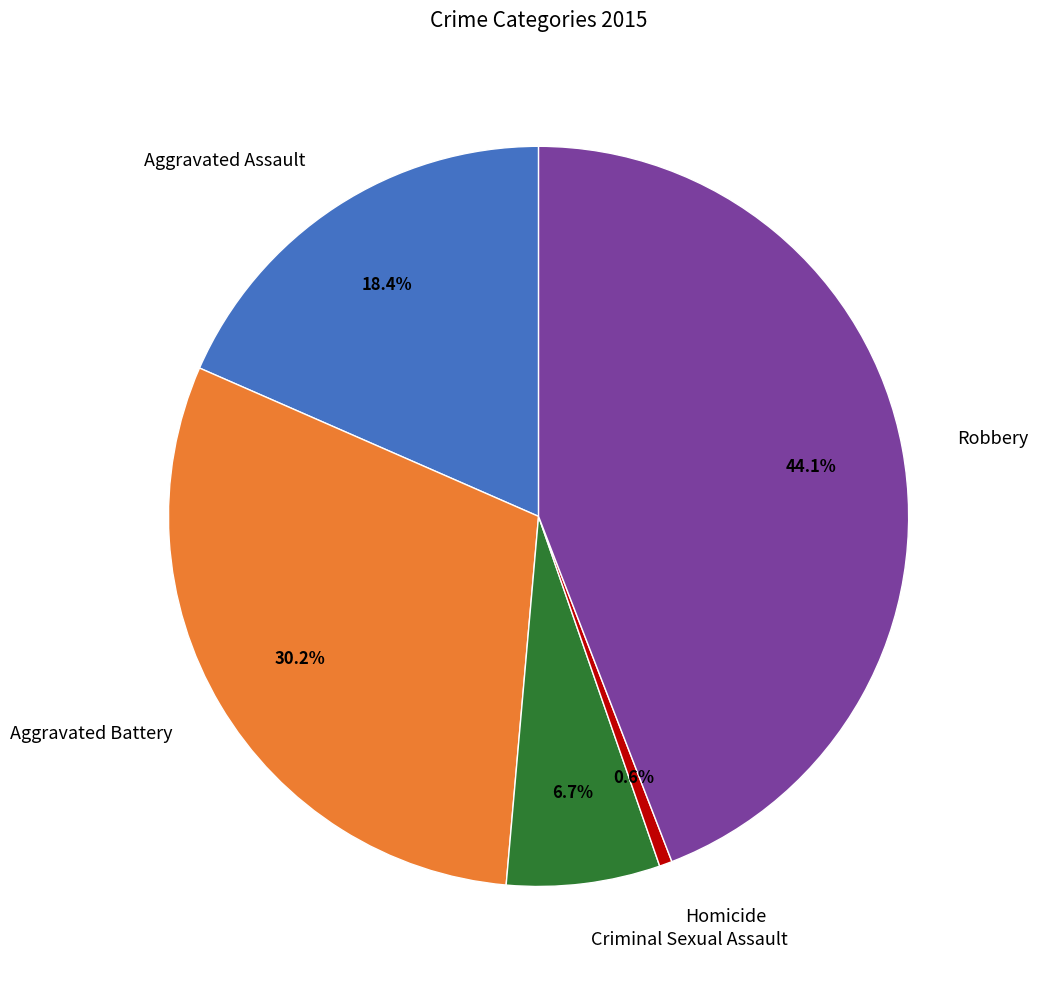

Count the number of slices in the pie.

5